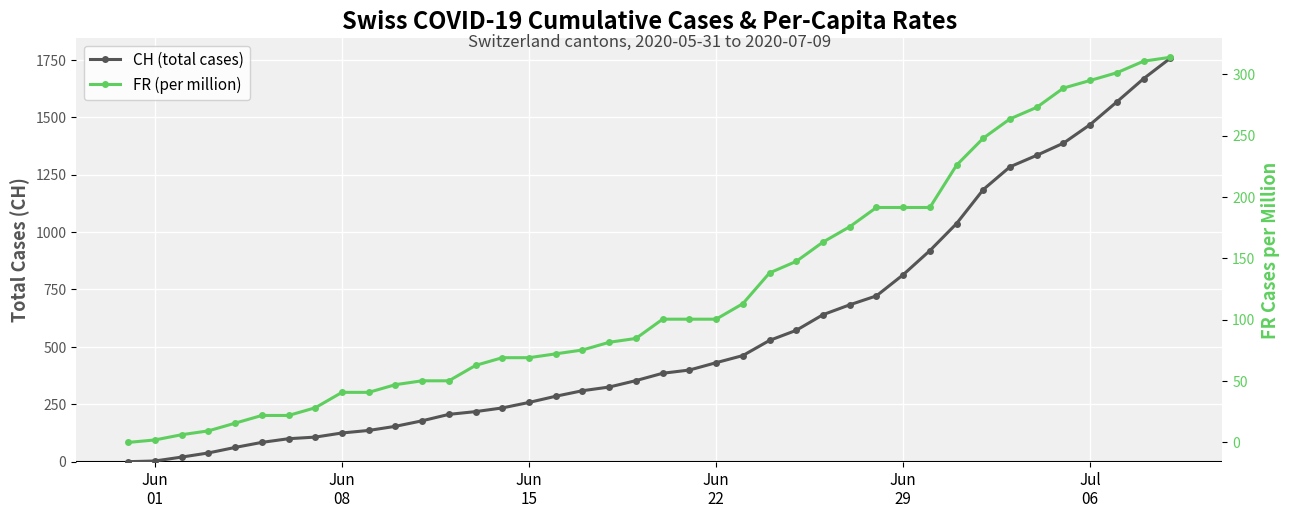

Is it true that CH (total cases) equals 172.3 at 16?

False